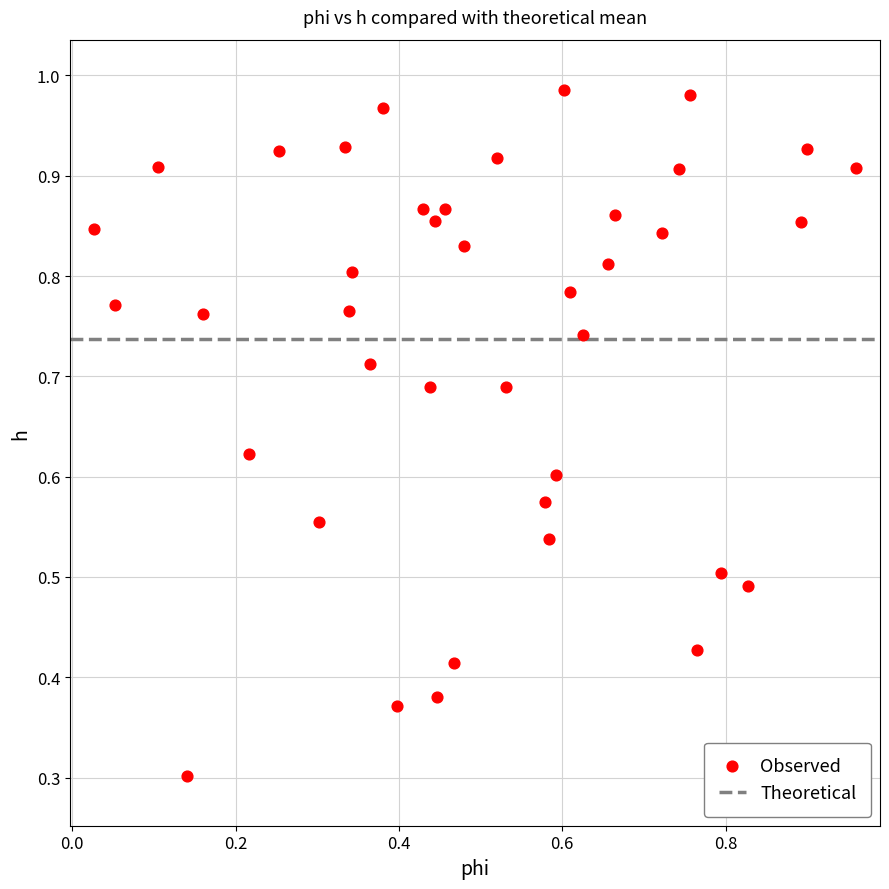

What Y value in the scatter plot is closest to 0?

0.3